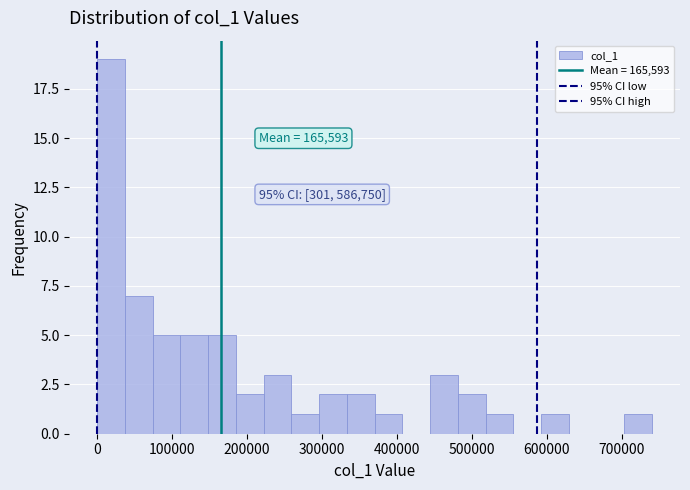

Around what value on the x-axis is the tallest bar? Give the approximate position of its centre, as read against the axis.

20000